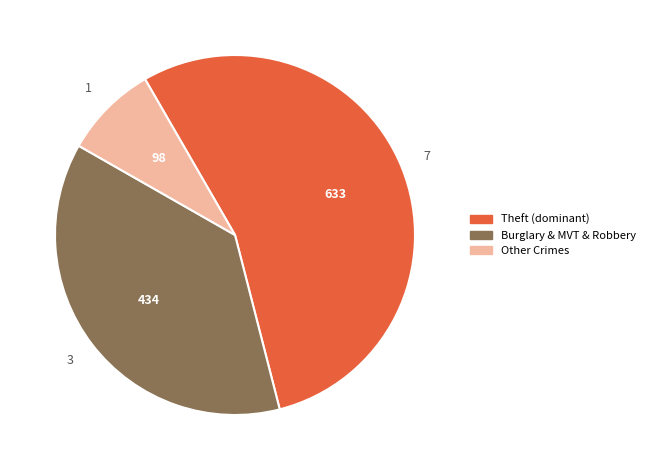

Is there a majority slice in this chart?

Yes